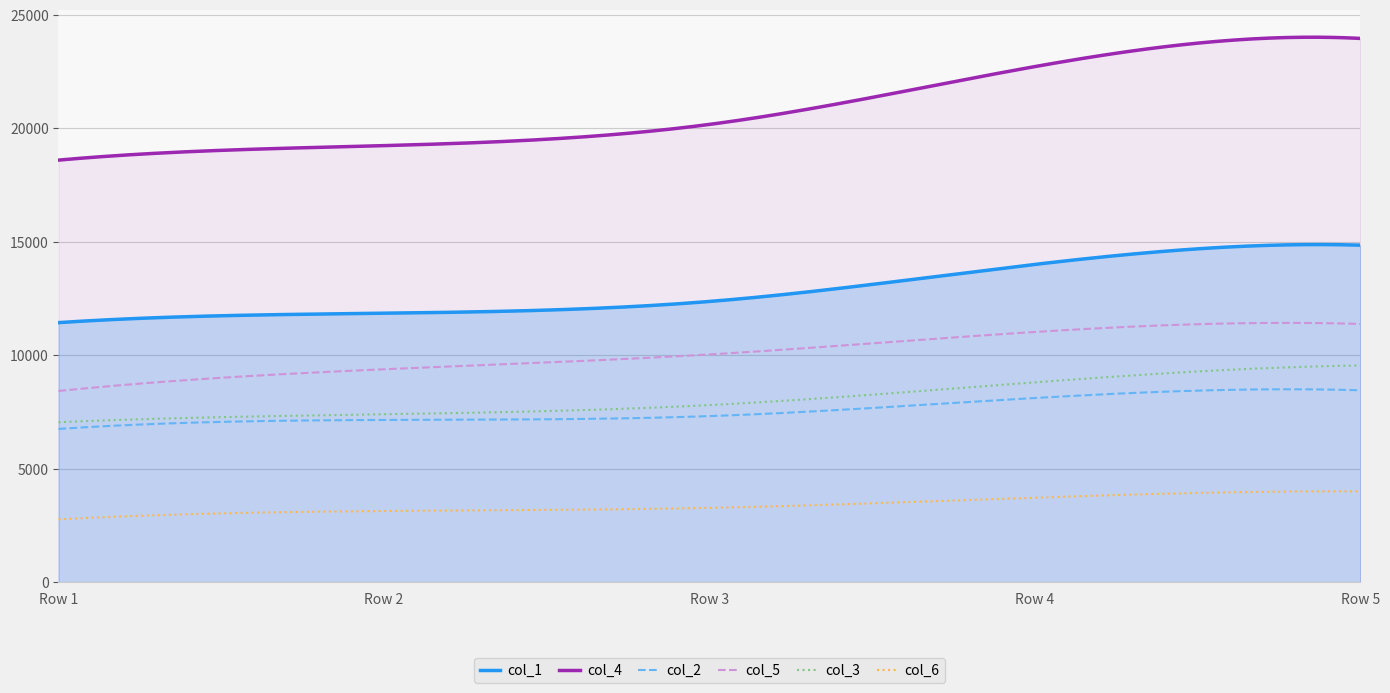

What is the difference between the second highest and minimum values in the col_2 series?

1746.9